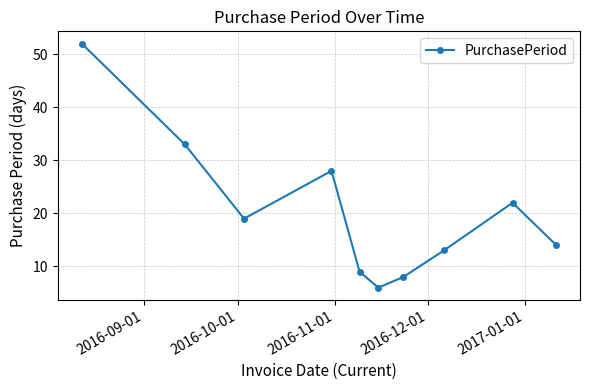

What is the sum of all values?

204